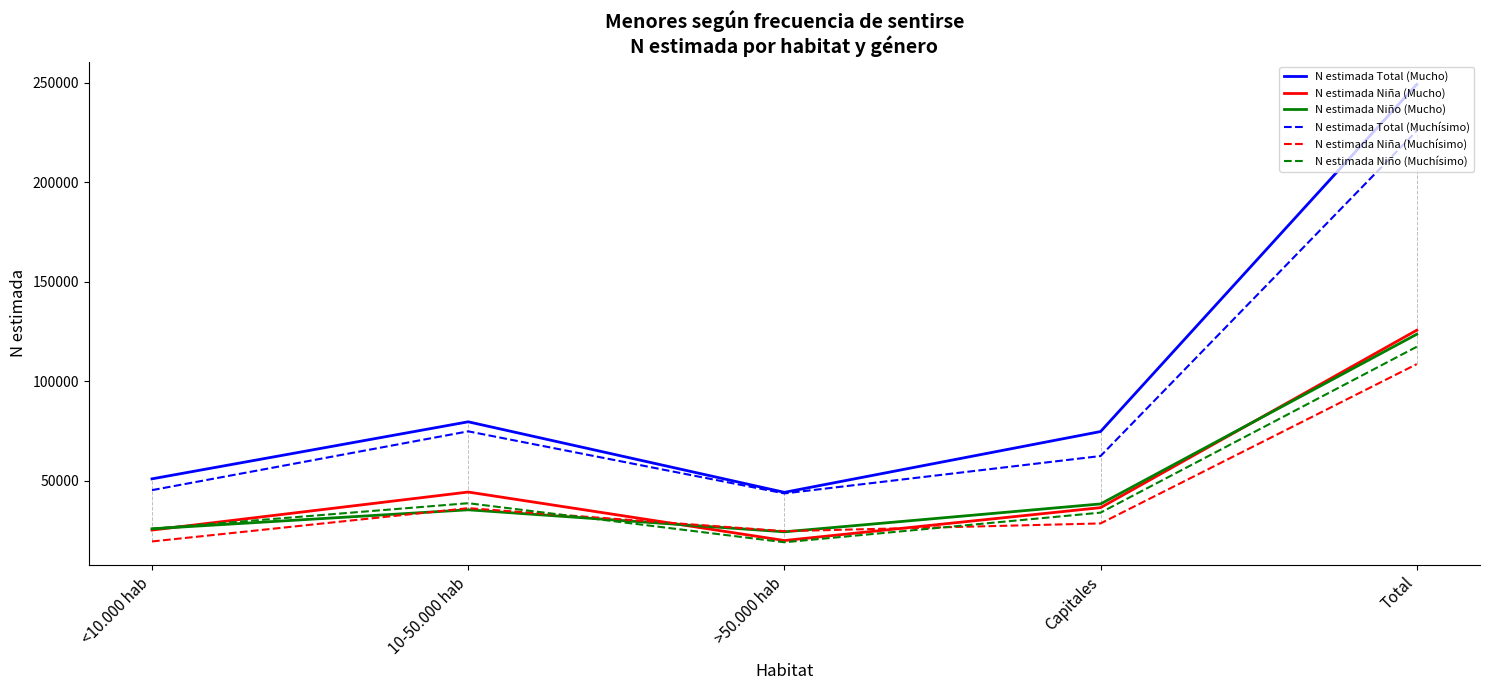

What is the difference between the highest and lowest values at 10-50.000 hab?

44213